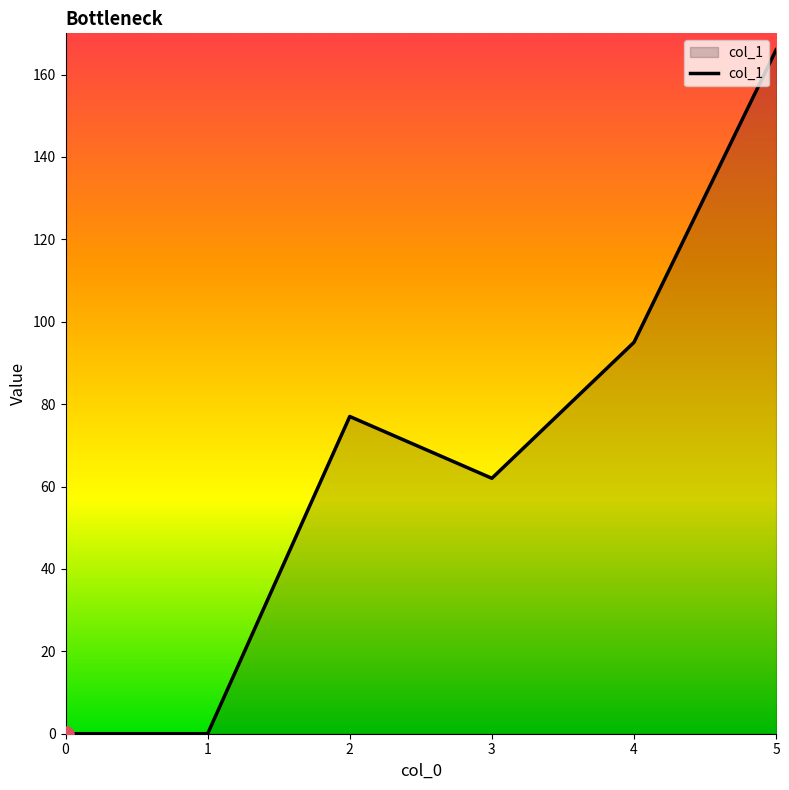

Between 1 and 3, which is larger?

3